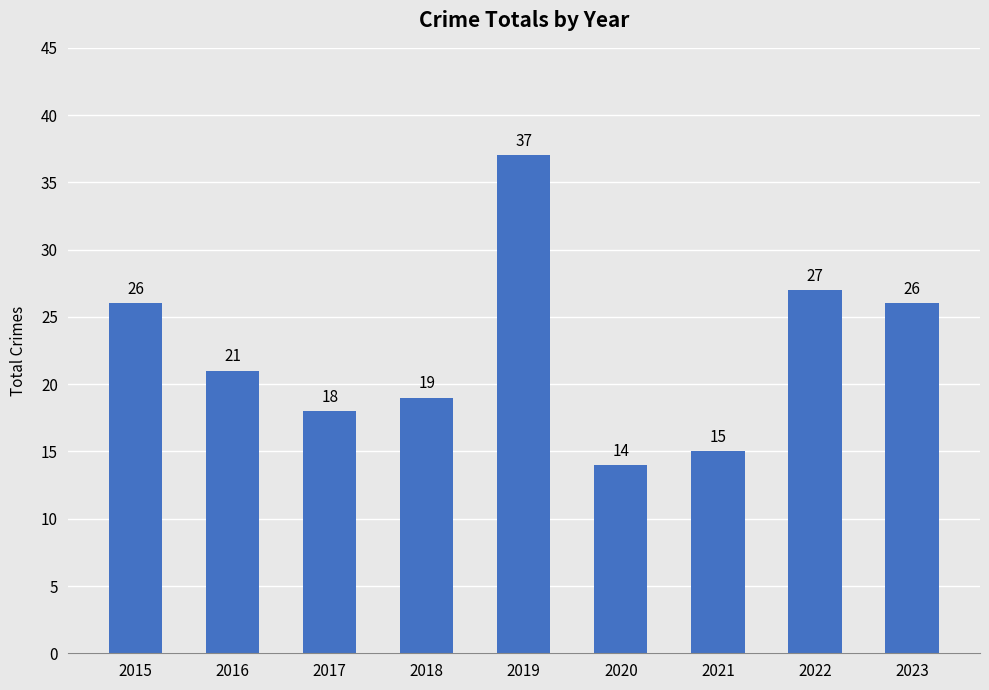

The value at 2016 is 21. True or false?

True